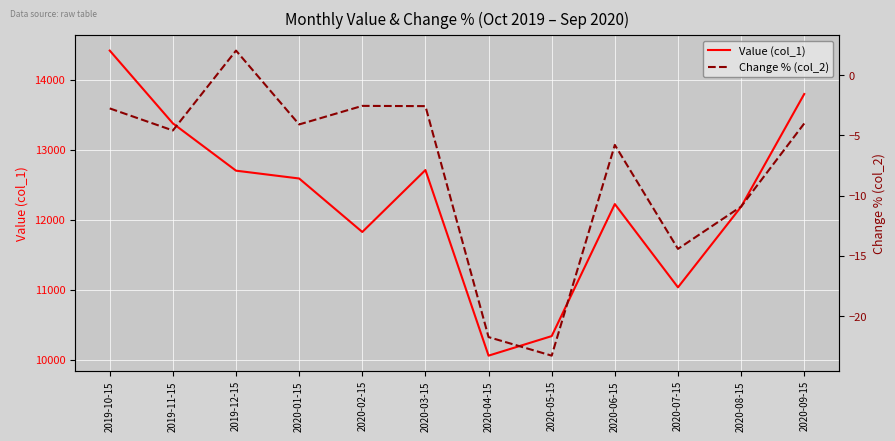

List the series in order of their overall mean, lowest first.

Change % (col_2), Value (col_1)